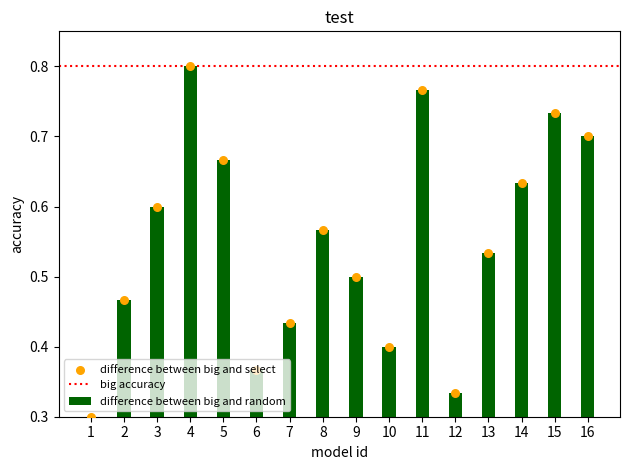

Which series reaches the maximum Y coordinate?

difference between big and random